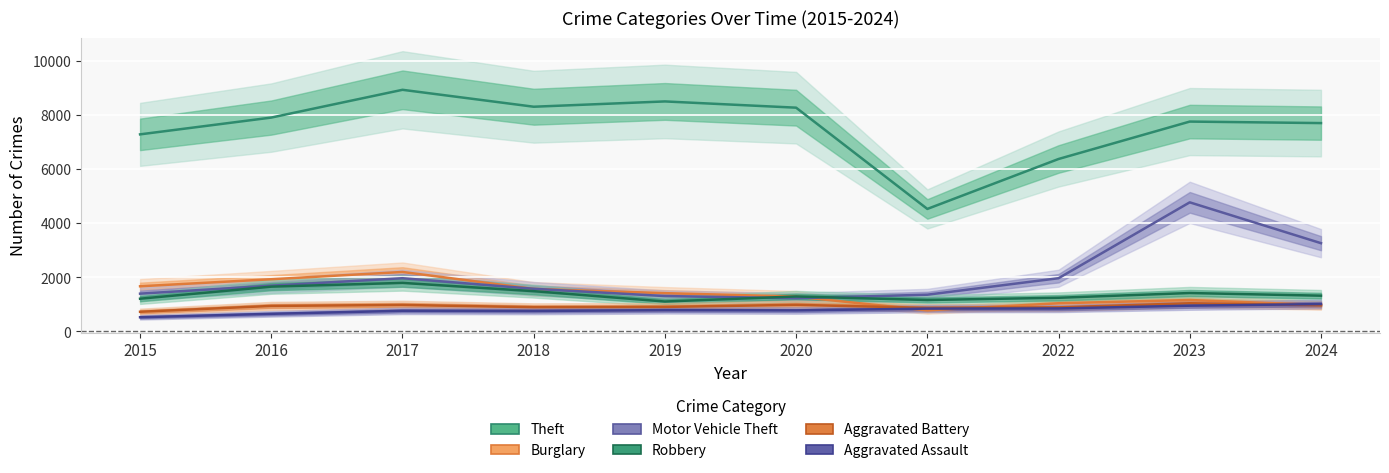

The value of Robbery at 2023 is 1416. True or false?

True